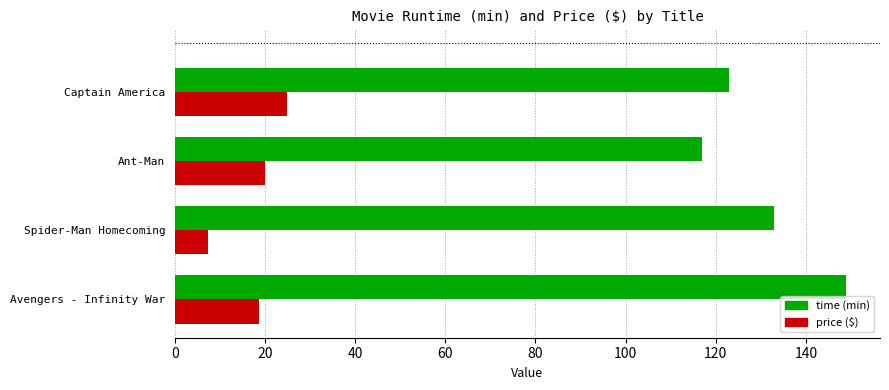

Which category has the lowest value across all series?

Spider-Man Homecoming